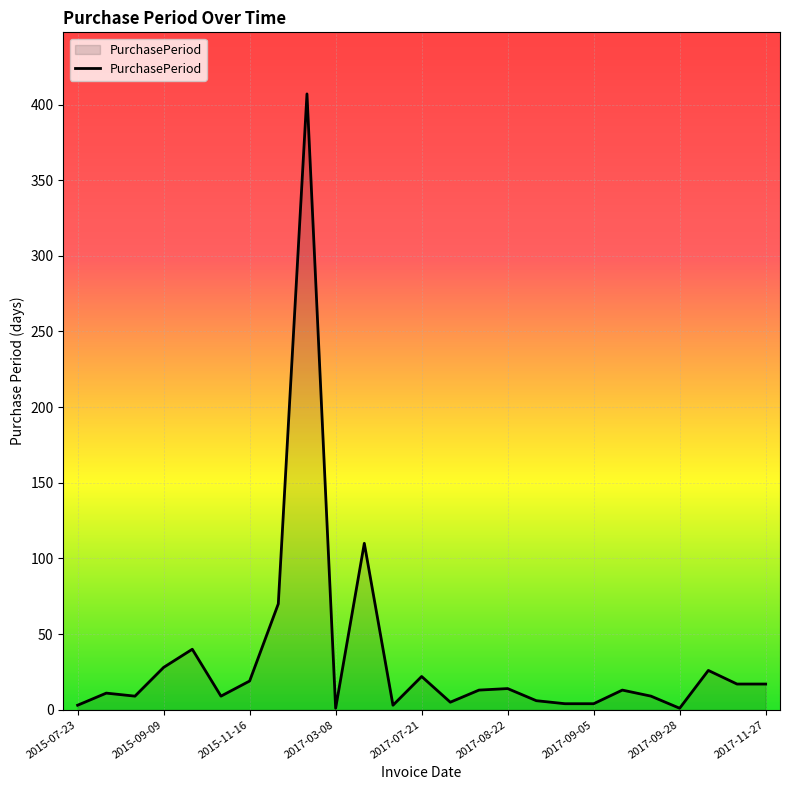

What is the average value?

34